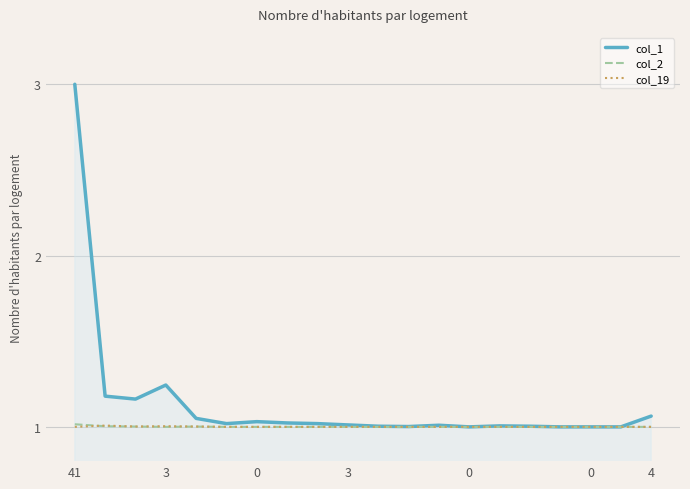

Which series has the largest total across all categories?

col_1